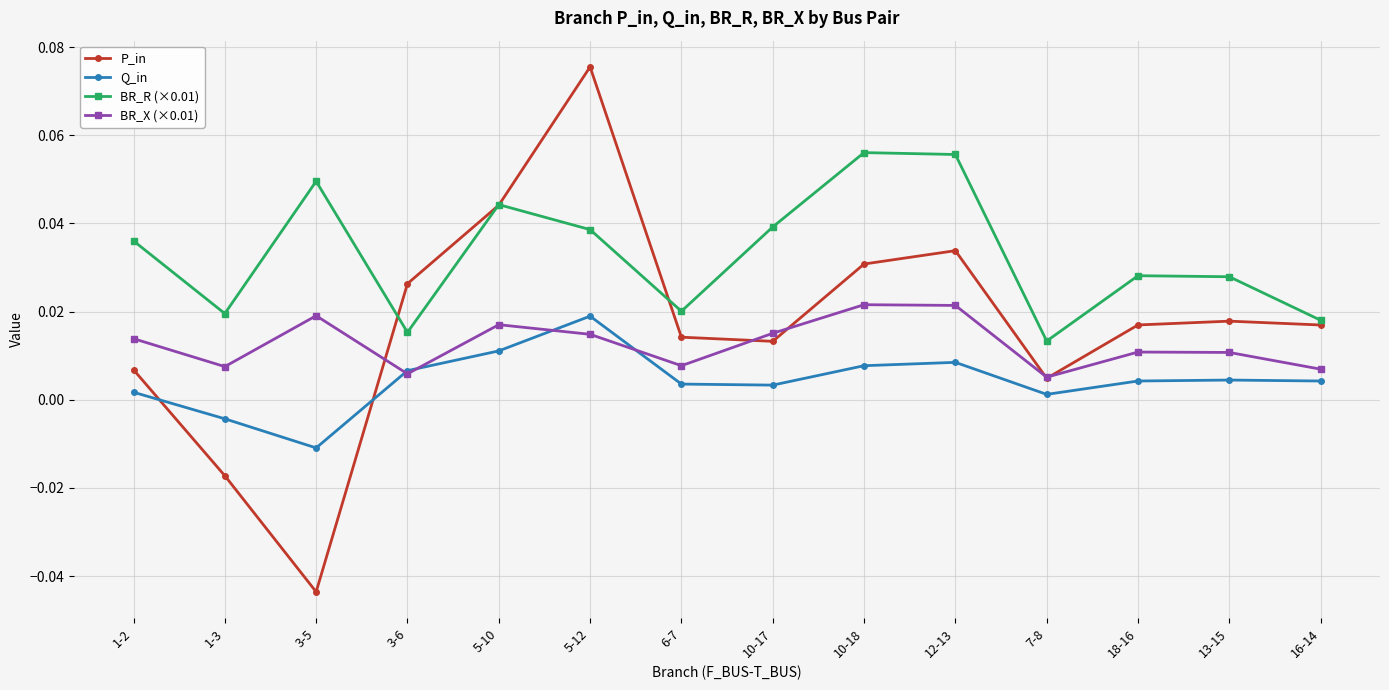

The BR_X (×0.01) series shows 0.0 at 10-17. True or false?

True